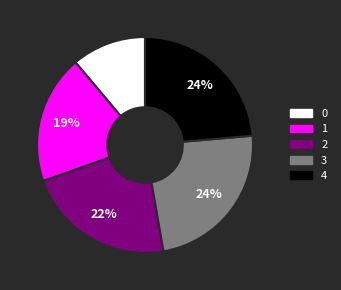

Is 2 the majority of the pie?

No